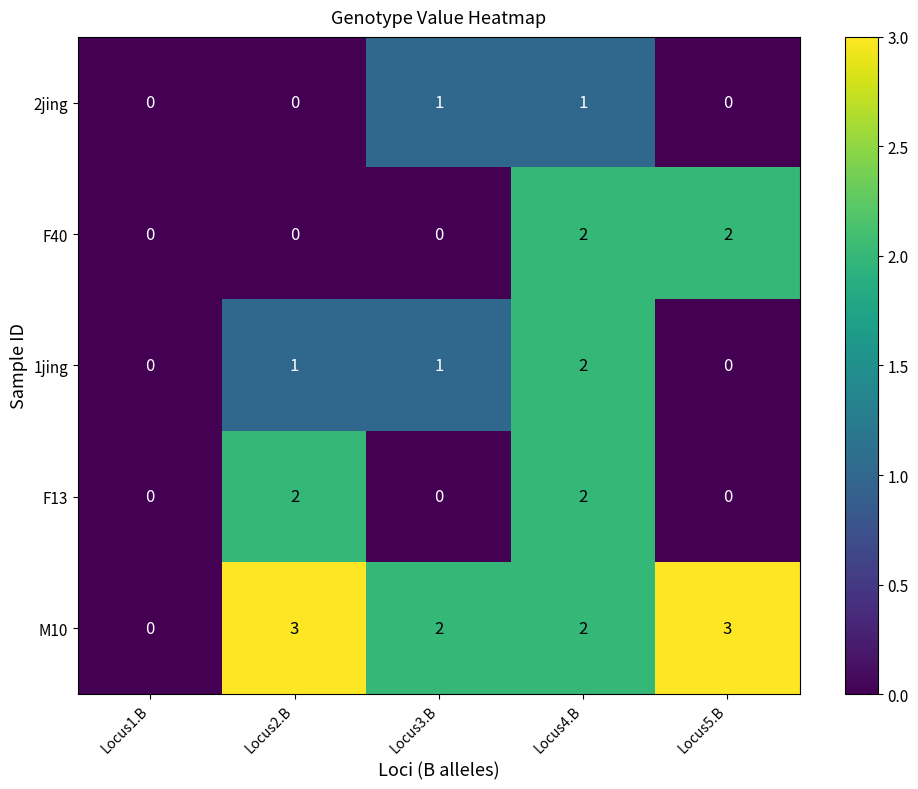

Reading left to right, transcribe all the data shown in this chart.

2jing: Locus1.B=0	Locus2.B=0	Locus3.B=1	Locus4.B=1	Locus5.B=0
F40: Locus1.B=0	Locus2.B=0	Locus3.B=0	Locus4.B=2	Locus5.B=2
1jing: Locus1.B=0	Locus2.B=1	Locus3.B=1	Locus4.B=2	Locus5.B=0
F13: Locus1.B=0	Locus2.B=2	Locus3.B=0	Locus4.B=2	Locus5.B=0
M10: Locus1.B=0	Locus2.B=3	Locus3.B=2	Locus4.B=2	Locus5.B=3